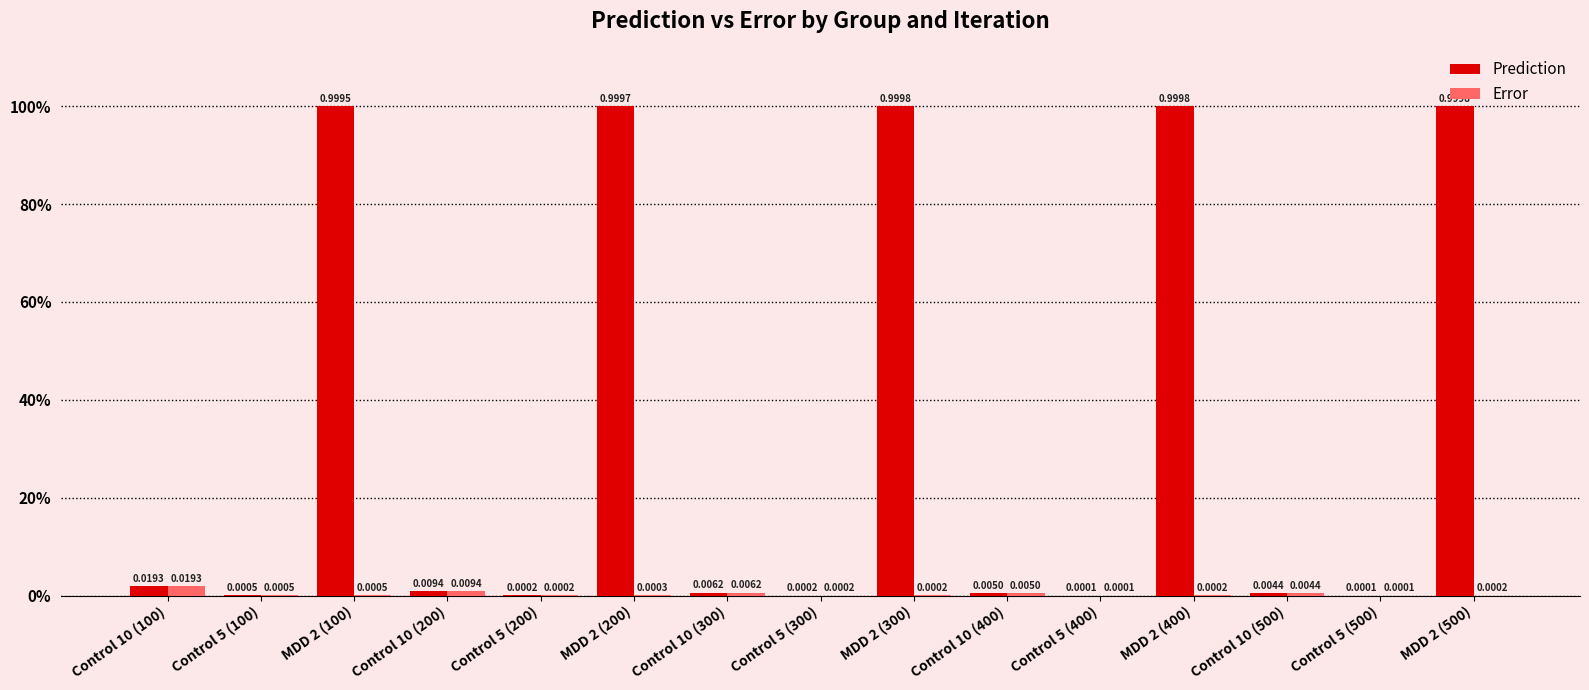

Reading left to right, transcribe all the data shown in this chart.

Prediction: 0.0	0.0	1.0	0.0	0.0	1.0	0.0	0.0	1.0	0.0	0.0	1.0	0.0	0.0	1.0
Error: 0.0	0.0	0.0	0.0	0.0	0.0	0.0	0.0	0.0	0.0	0.0	0.0	0.0	0.0	0.0